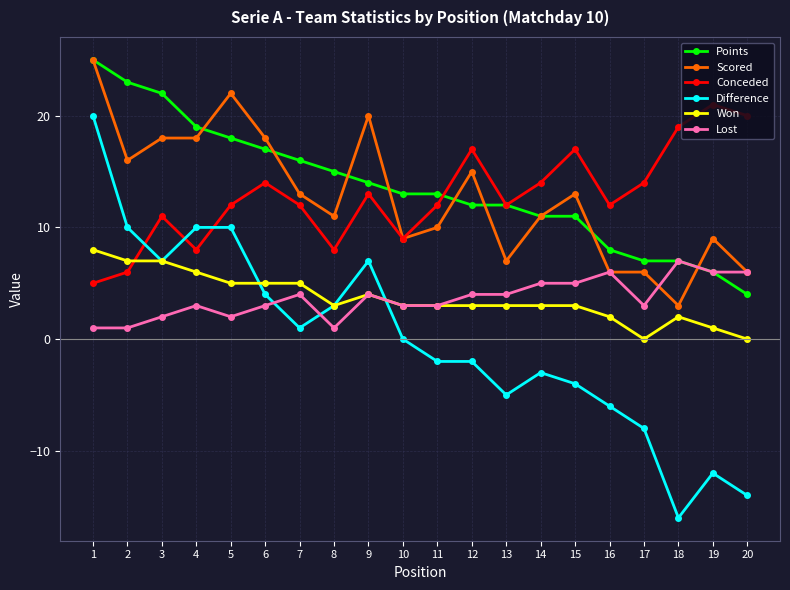

At which category does Lost reach its first local peak?

4